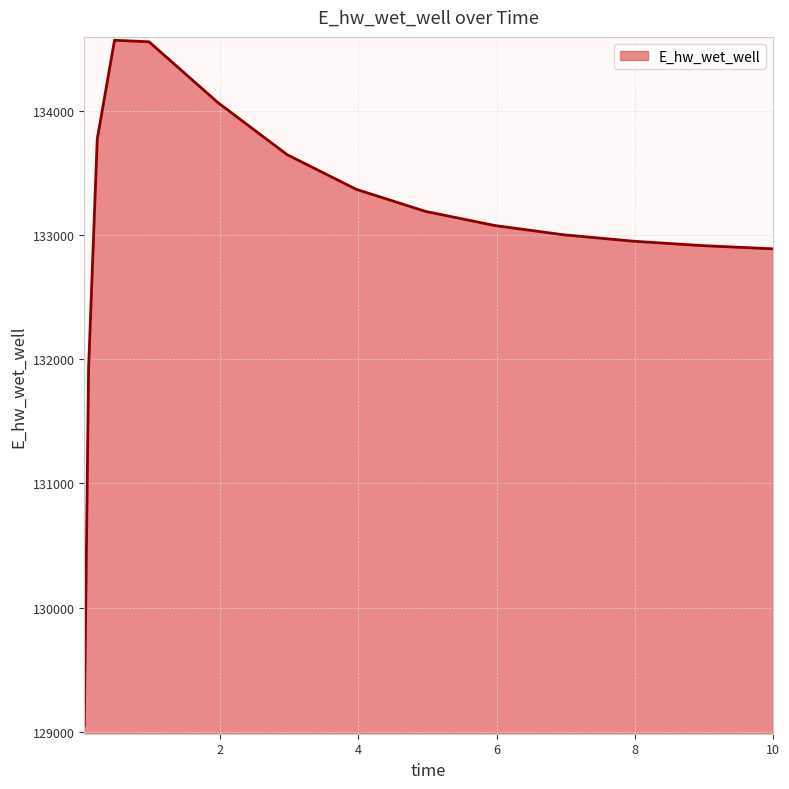

What is the difference between the maximum and minimum values?

5521.1